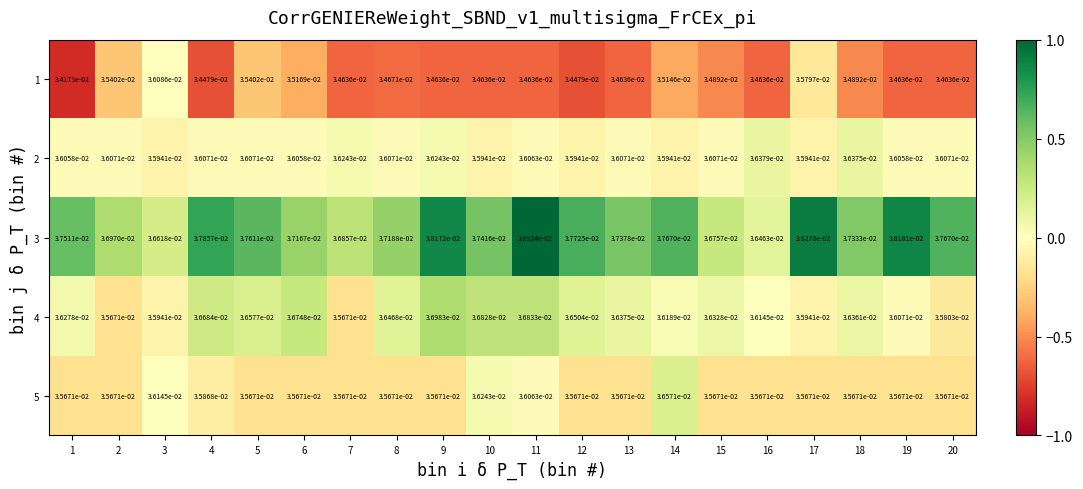

Is the value of 5 at 14 greater than the value of 4 at 13?

Yes